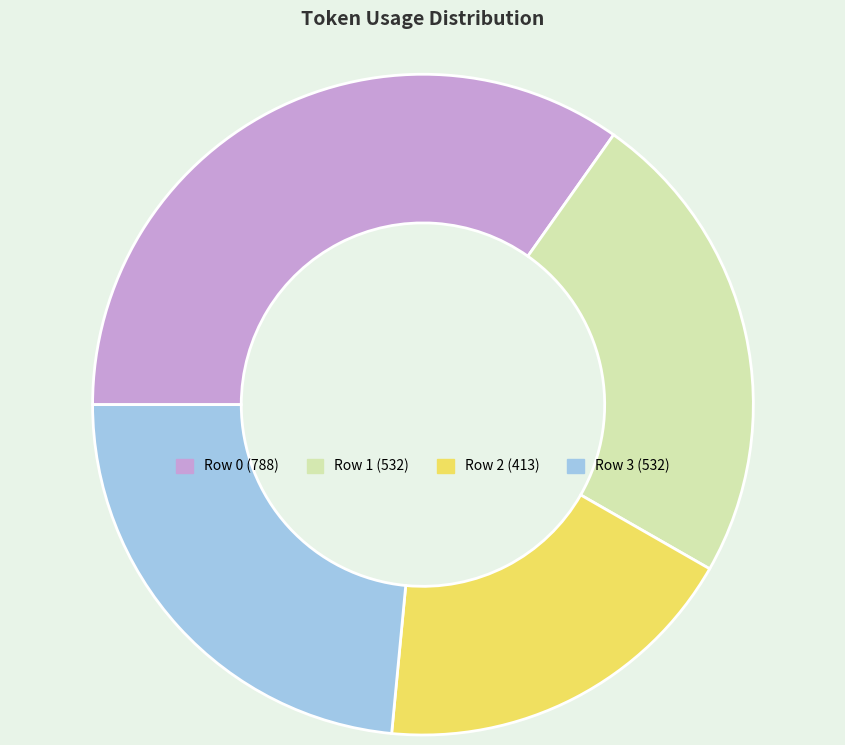

Which slice is the largest?

Row 0